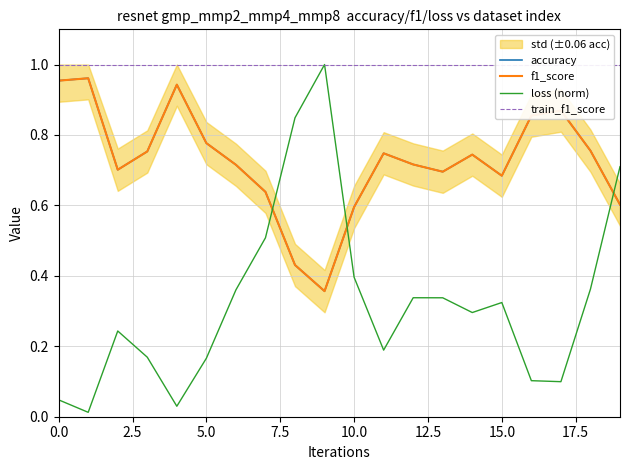

Count the number of data series in this chart.

4